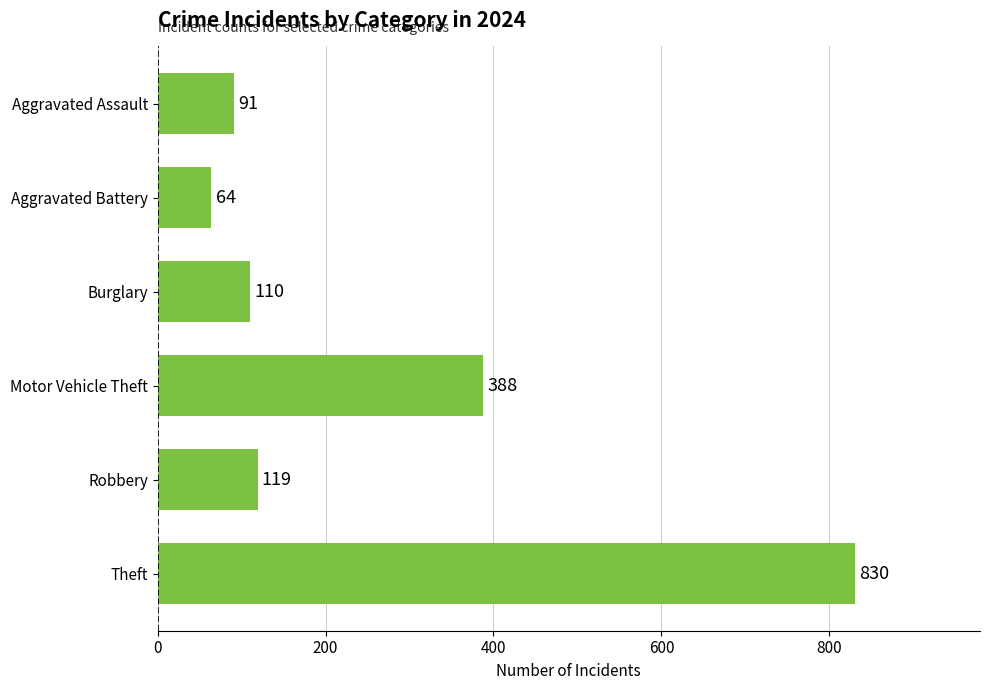

Are the bars horizontal?

Yes